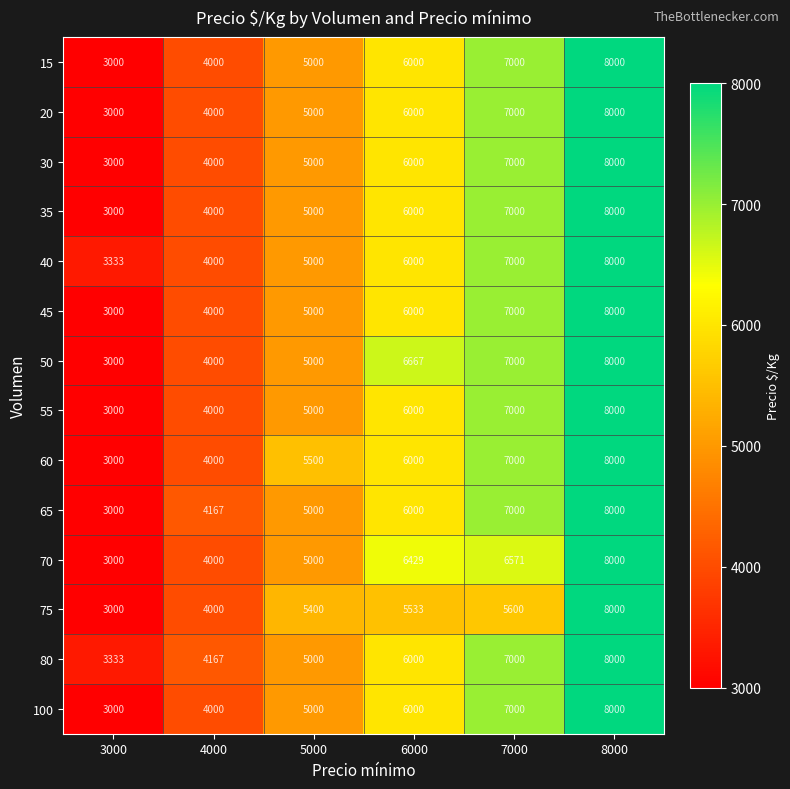

Count the 60 values in the range 4000 to 7000.

4